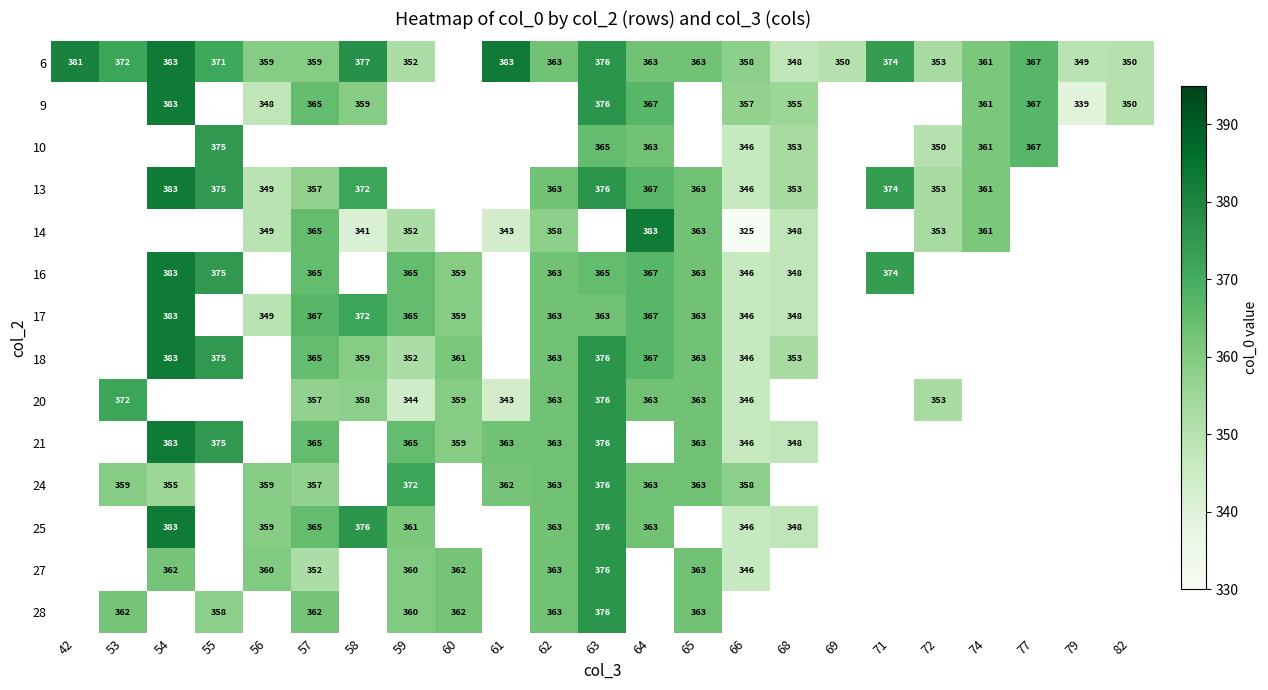

The value of 16 at 64 is 367. True or false?

True